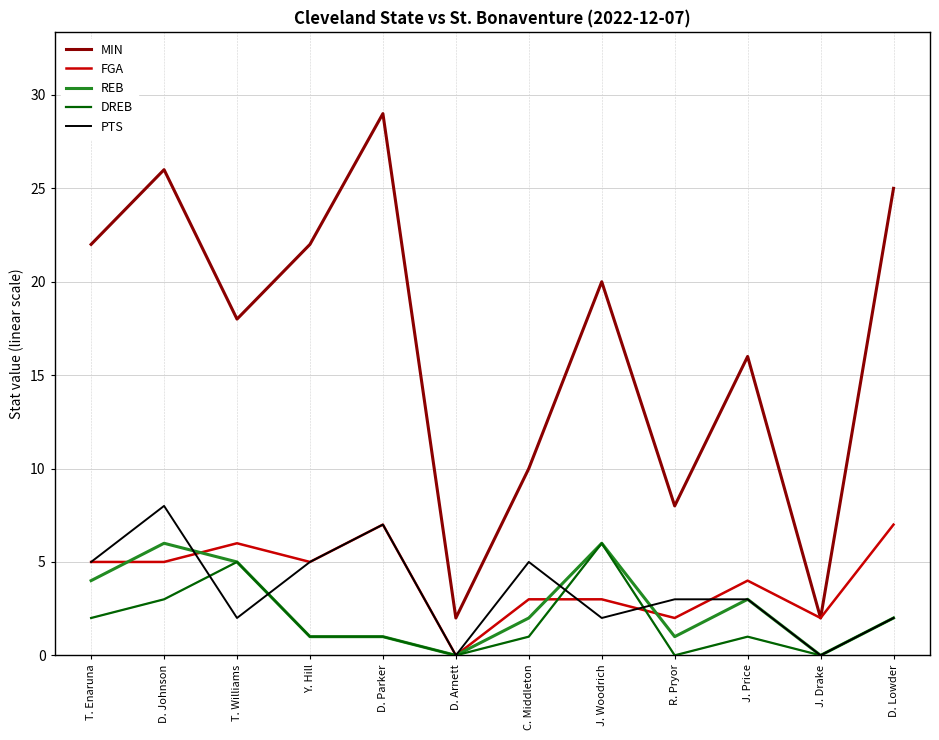

At which label is DREB closest to 3?

D. Johnson